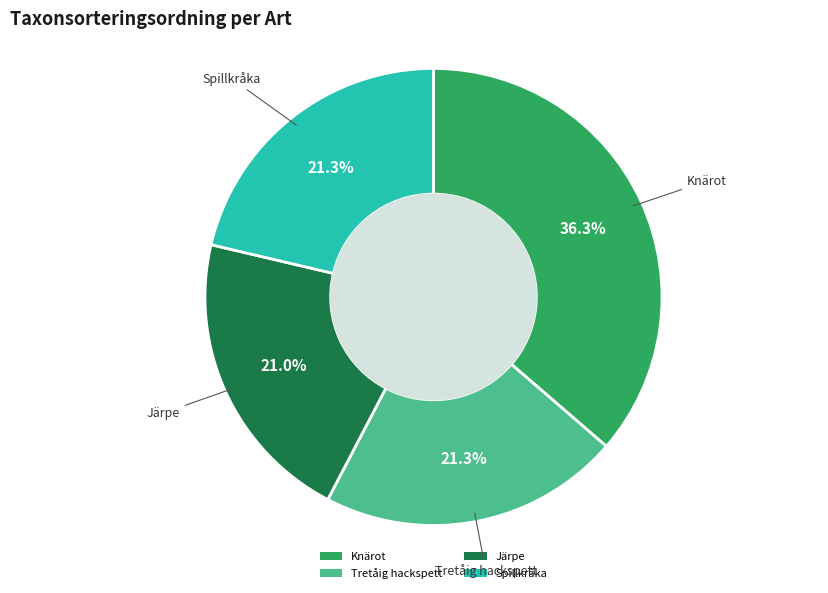

Does Tretåig hackspett account for over 50% of the chart?

No